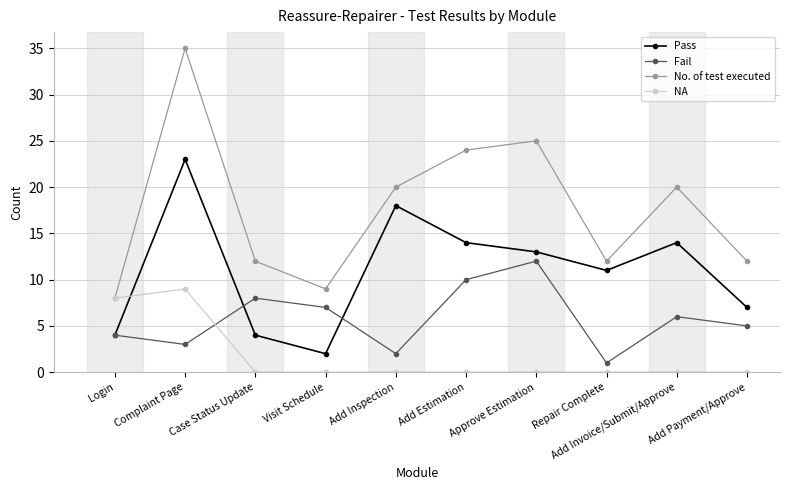

True or false: NA has a value of 4 at Approve Estimation.

False